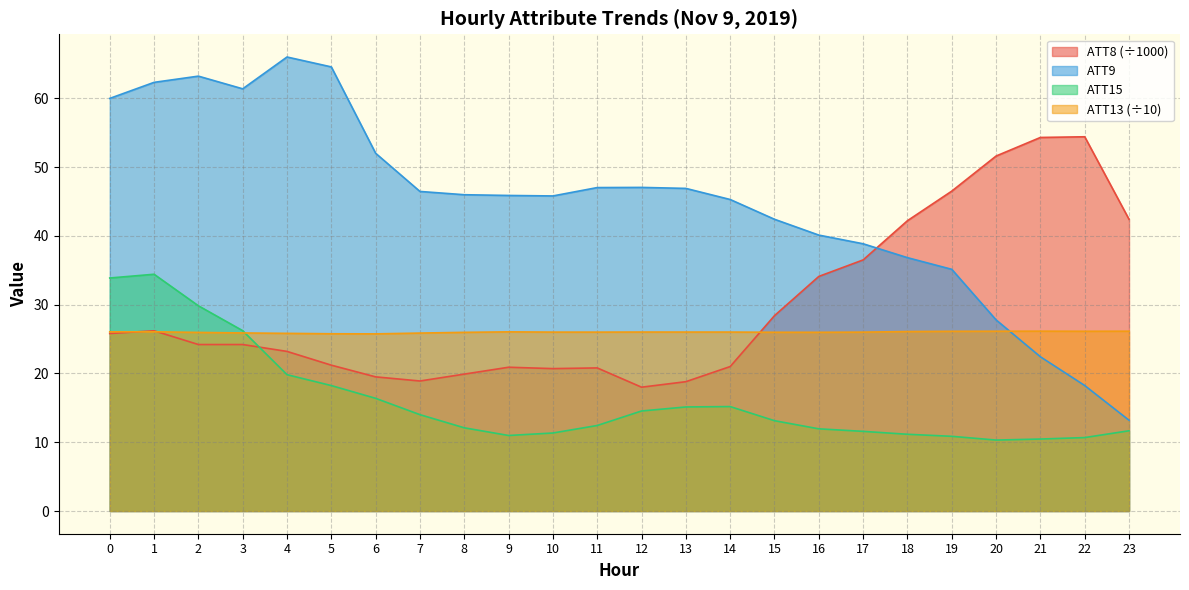

How many lines are shown in the chart?

4